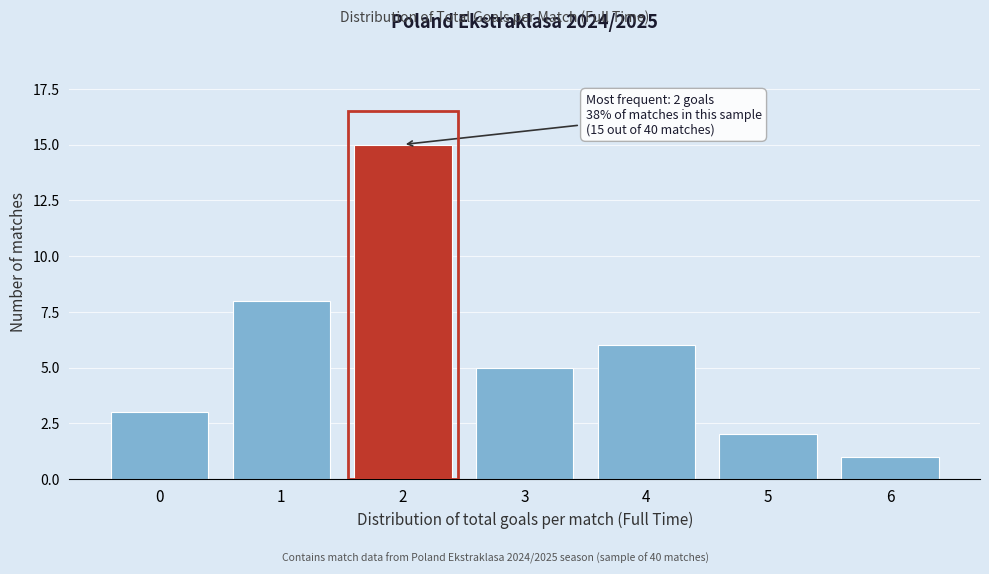

Reading right to left, what are all the values shown in this chart?

1	2	6	5	15	8	3